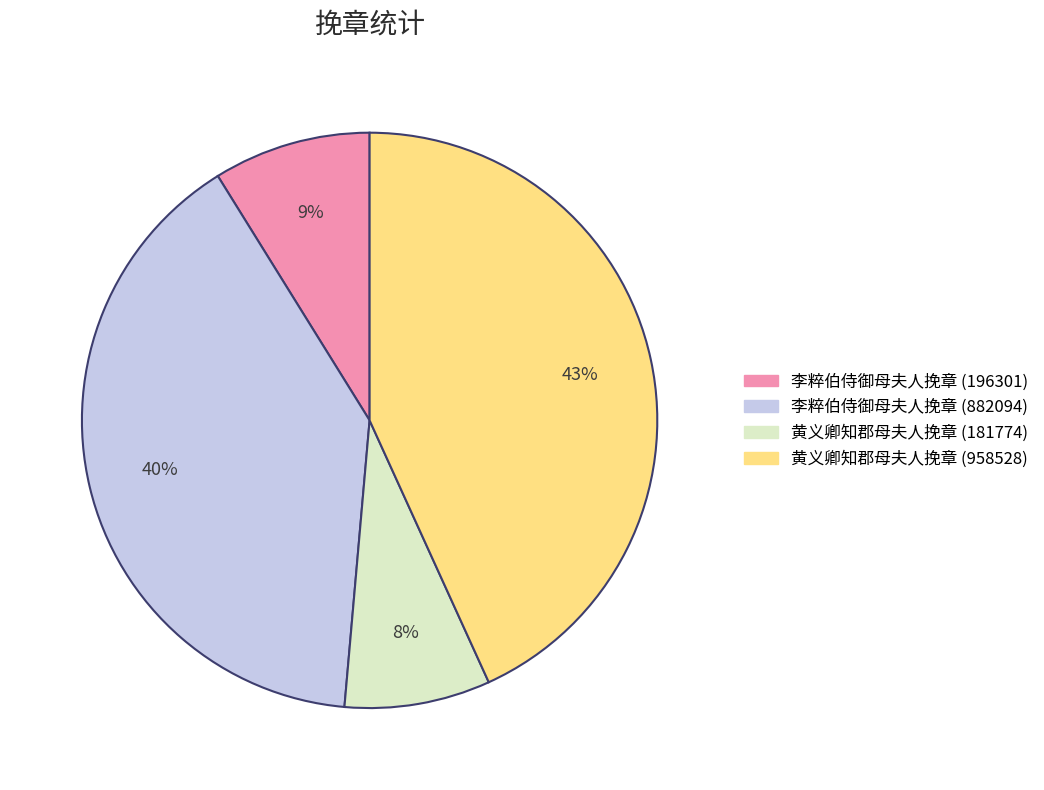

Which has a higher value, 李粹伯侍御母夫人挽章 (196301) or 黄义卿知郡母夫人挽章 (958528)?

黄义卿知郡母夫人挽章 (958528)